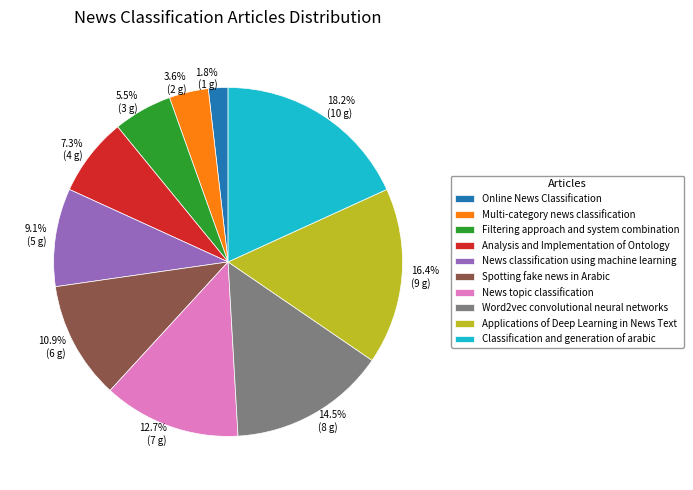

Which has a higher value, News classification using machine learning or Filtering approach and system combination?

News classification using machine learning